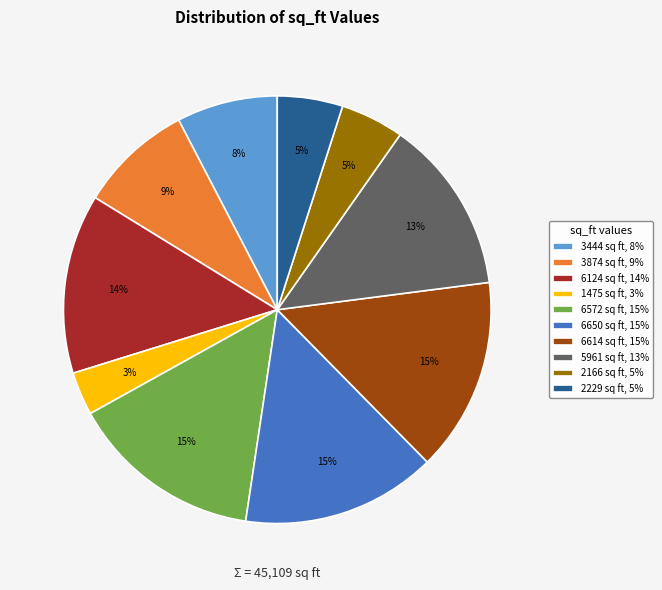

To the nearest percent, what percentage of the pie is 1475?

3%